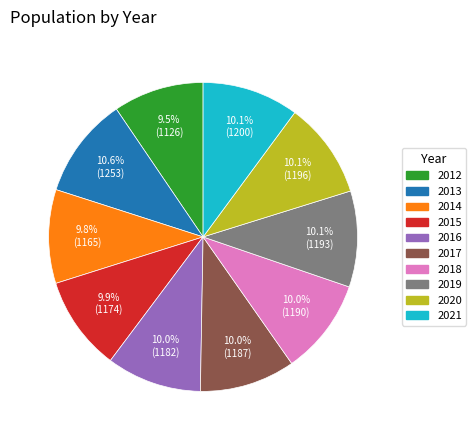

What percentage is NOT represented by 2017?

90.0%